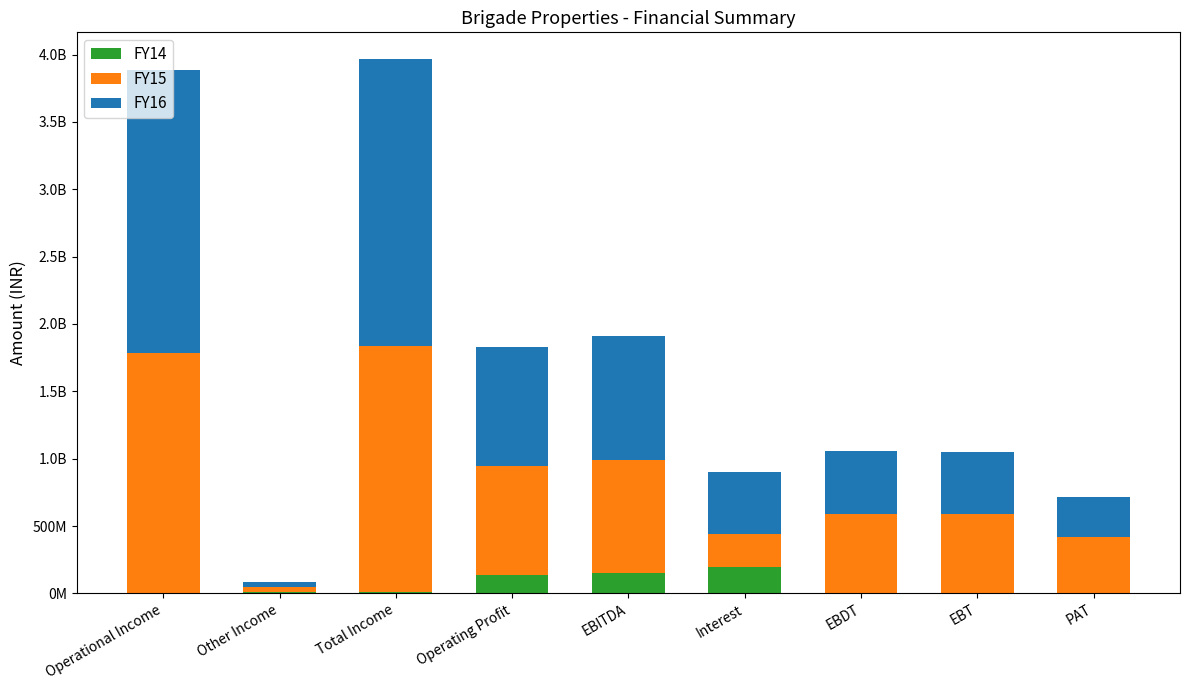

What are all the series names shown in the legend?

FY14, FY15, FY16